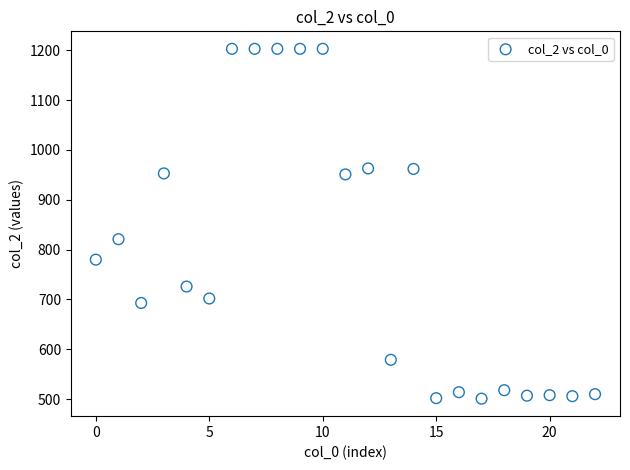

What Y value in the scatter plot is closest to 852?

821